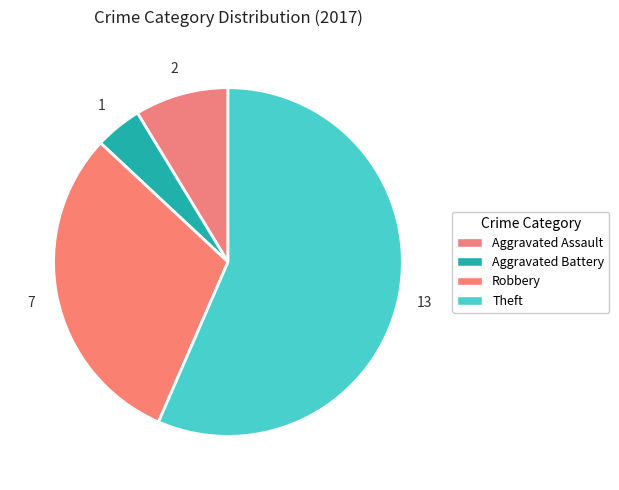

Rank the categories by value from highest to lowest.

Theft, Robbery, Aggravated Assault, Aggravated Battery